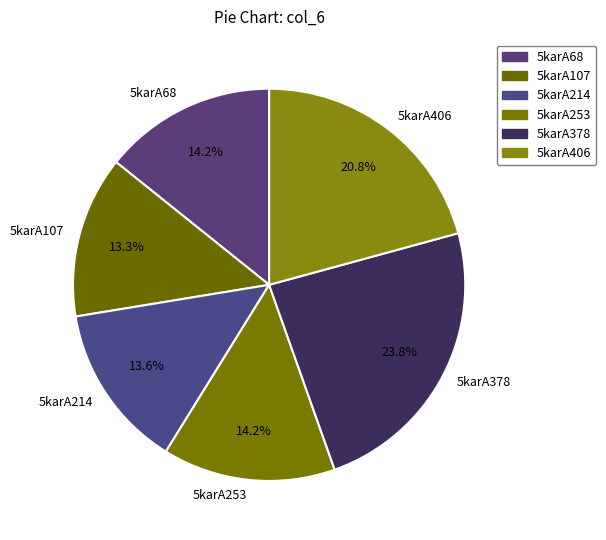

How much of the chart is everything except 5karA107?

86.7%